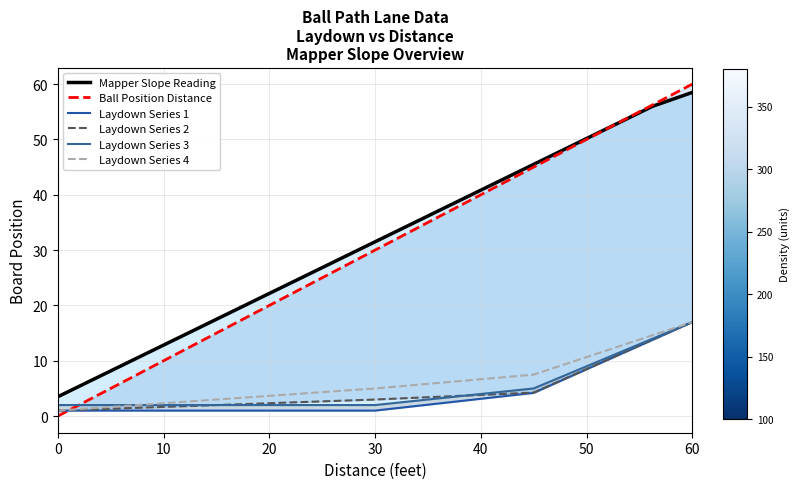

How many times do Ball Position Distance and Laydown Series 3 cross each other?

1